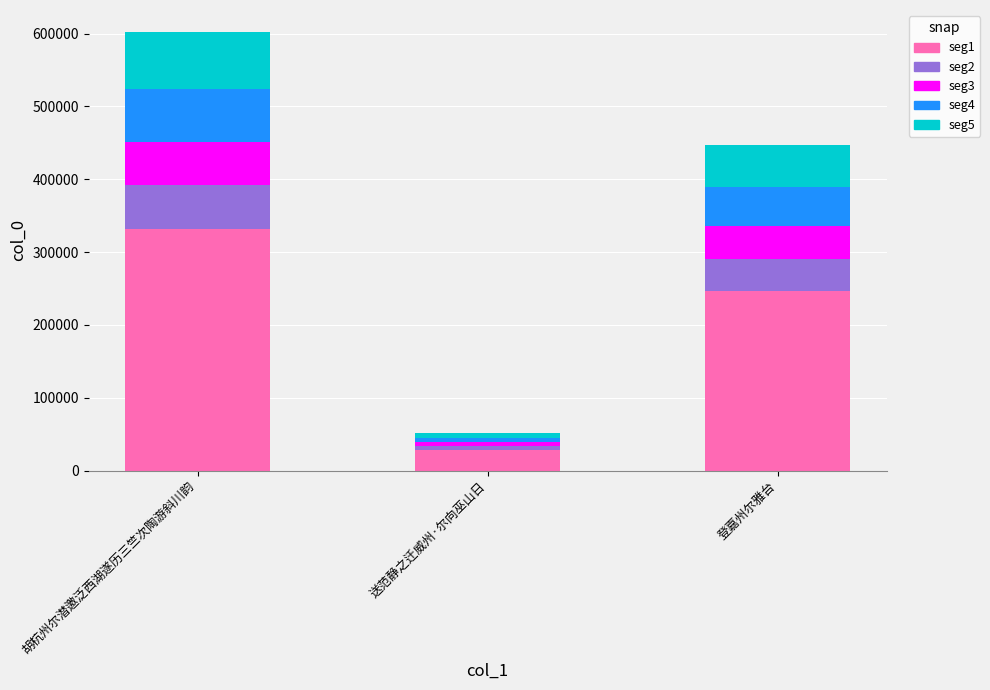

True or false: seg1 has a value of 451493.8 at 胡杭州尔潜邀泛西湖遂历三竺次陶游斜川韵.

False